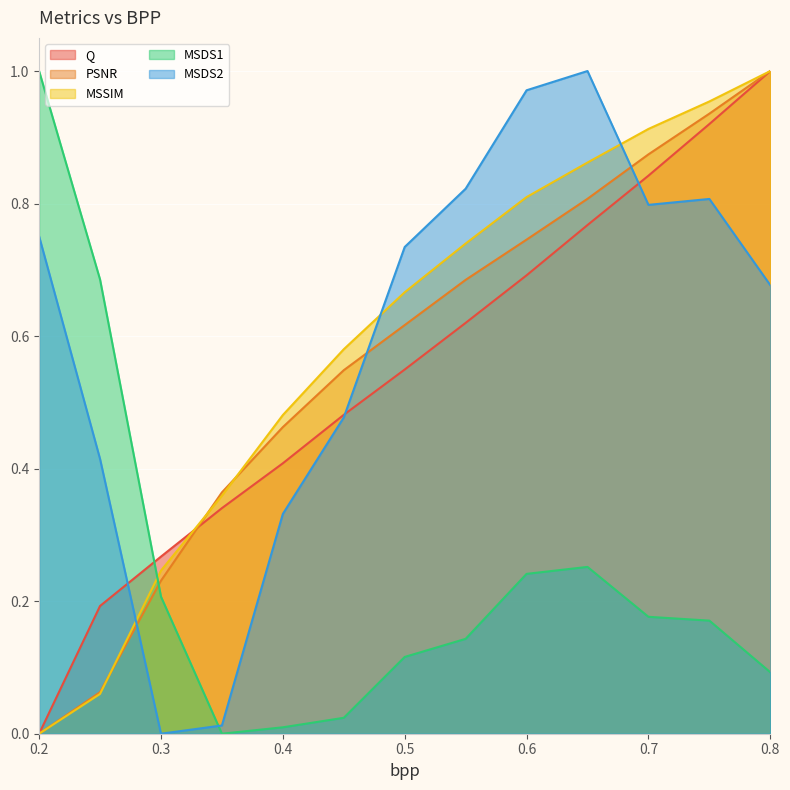

In MSDS2, how many points are lower than both neighbors (excluding endpoints)?

2